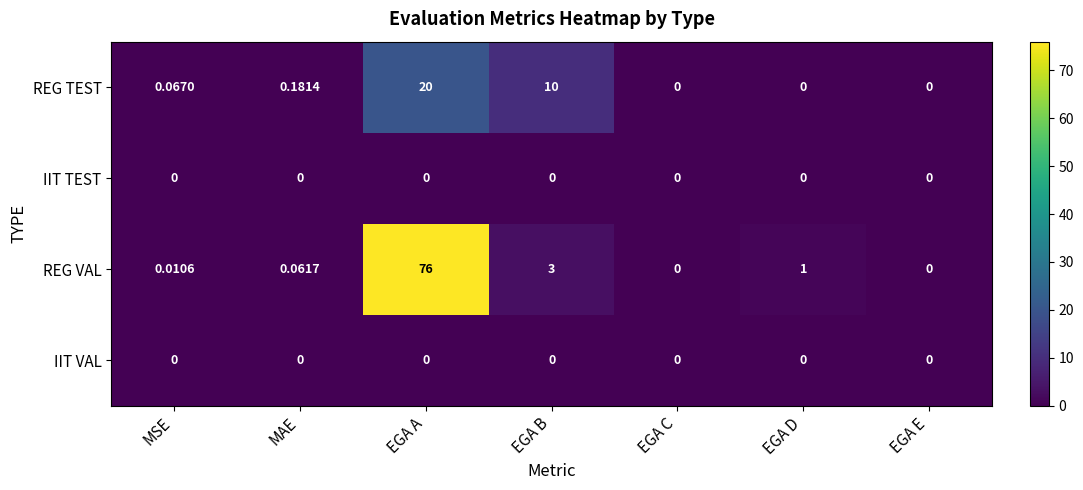

Between MSE and EGA C, which series saw the biggest shift?

REG TEST